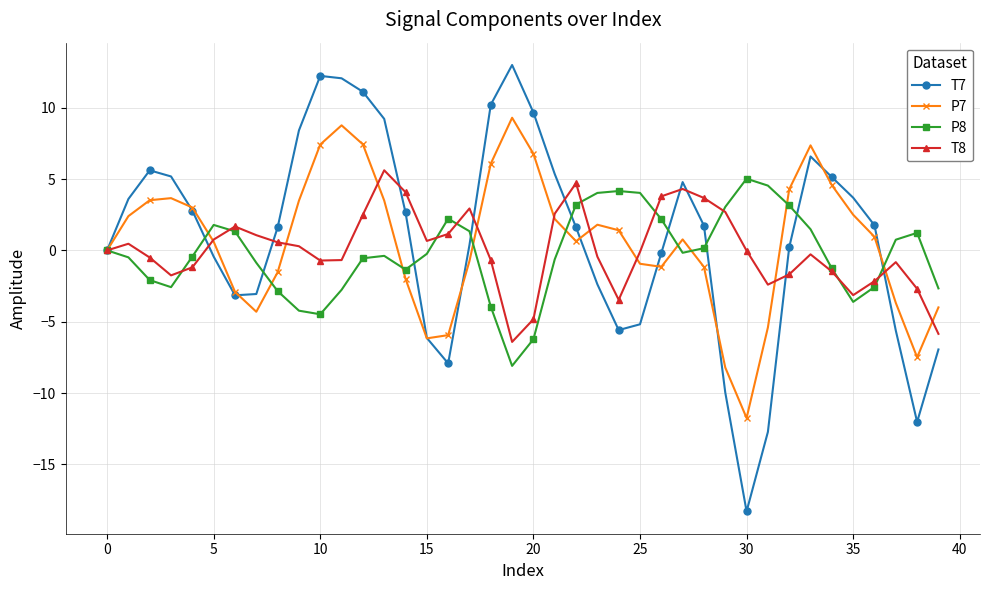

Count the number of categories in the chart.

40